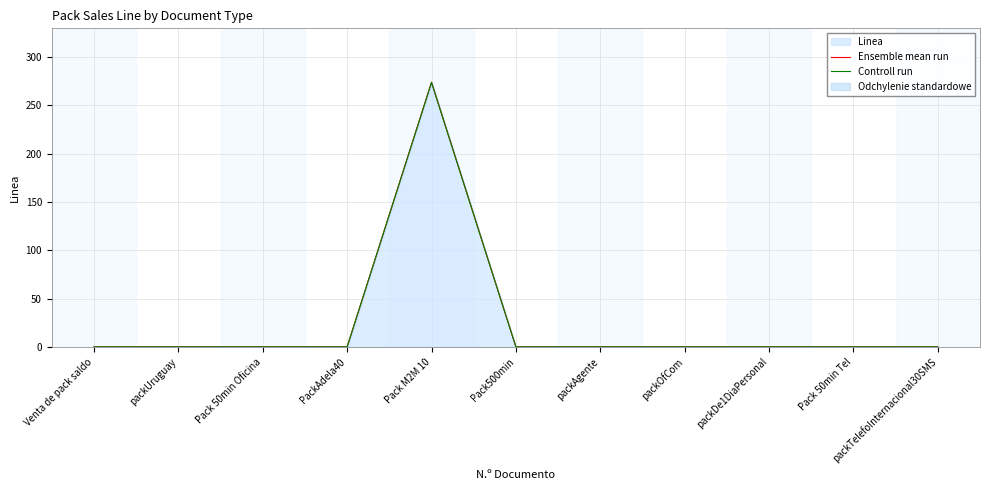

Is the value of Controll run at Venta de pack saldo greater than the value of Ensemble mean run at Pack M2M 10?

No